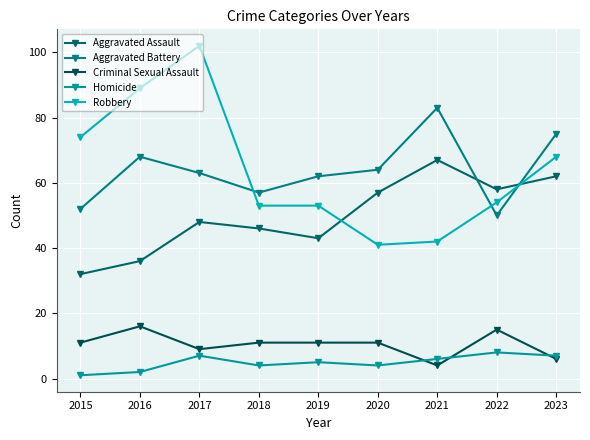

What is the maximum value shown in the chart?

102